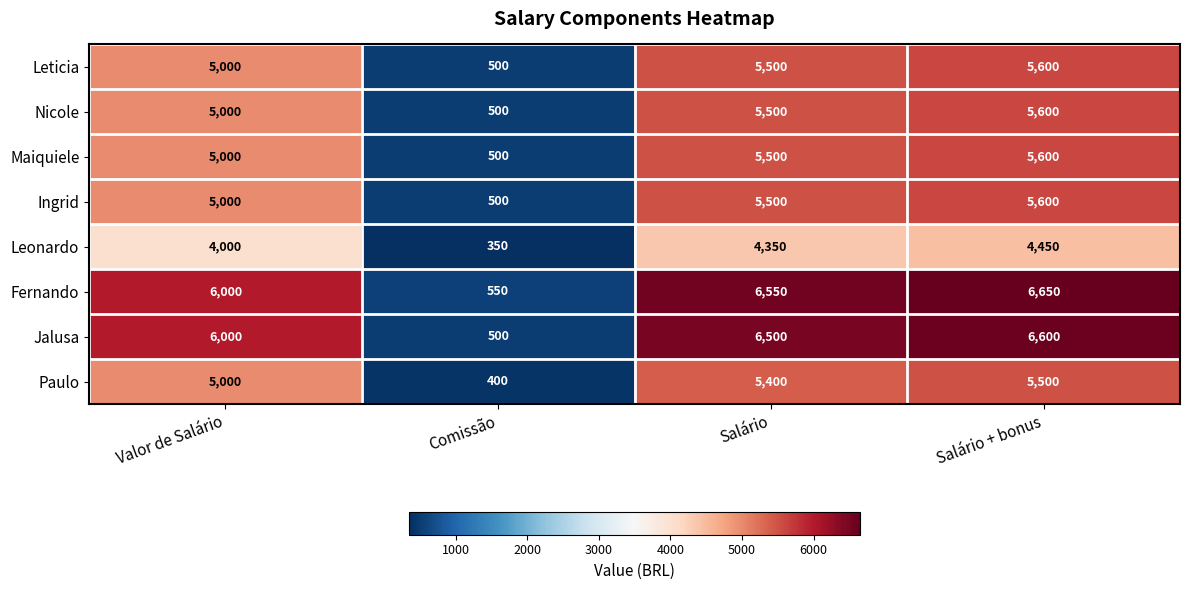

Rank the categories by Leonardo value from lowest to highest.

Comissão, Valor de Salário, Salário, Salário + bonus